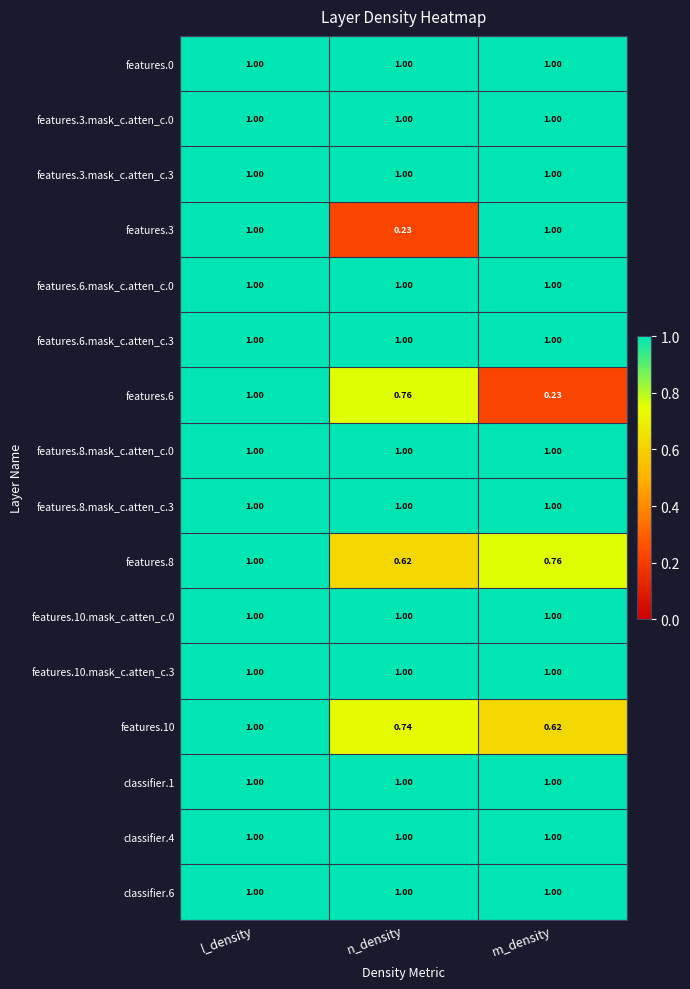

Where is features.8 nearest to the value 0?

n_density